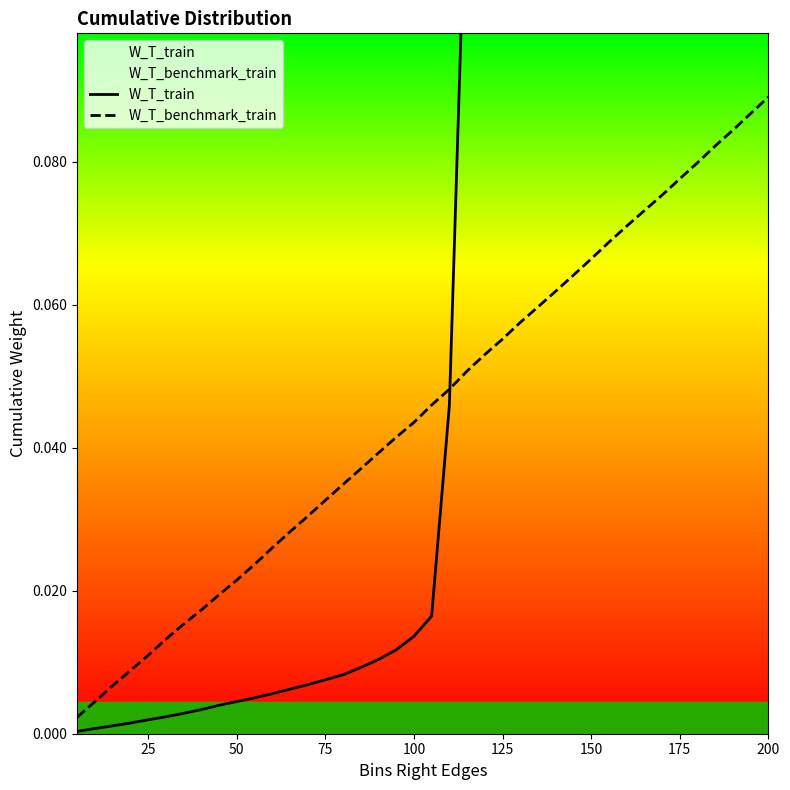

List the series in order of their peak value, highest first.

W_T_train, W_T_benchmark_train